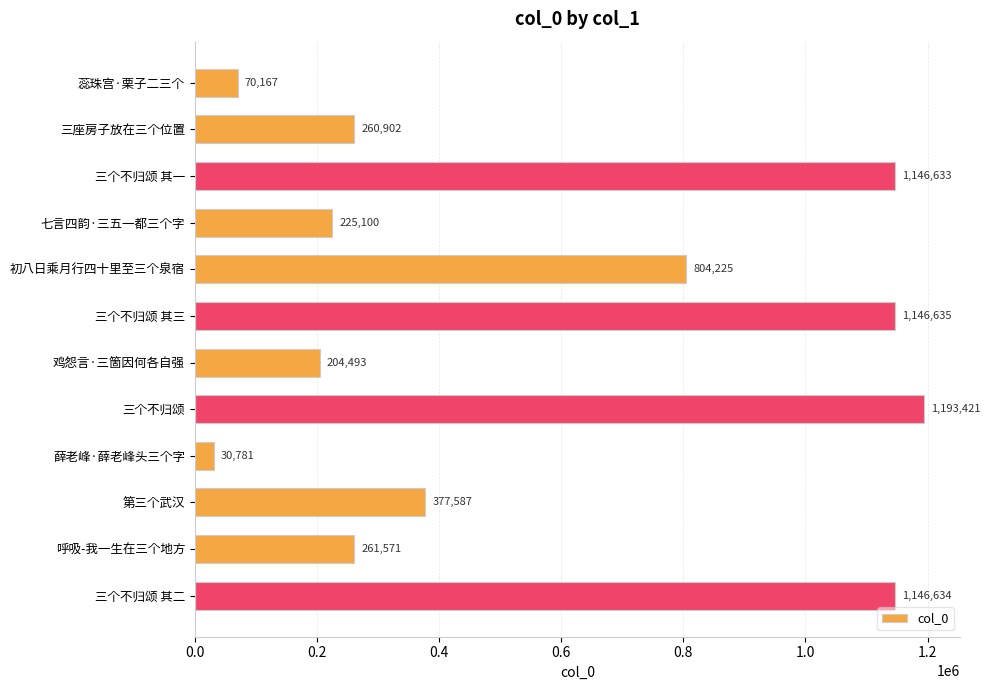

Reading top to bottom, transcribe all the data shown in this chart.

蕊珠宫·栗子二三个=70167	三座房子放在三个位置=260902	三个不归颂 其一=1146633	七言四韵·三五一都三个字=225100	初八日乘月行四十里至三个泉宿=804225	三个不归颂 其三=1146635	鸡怨言·三箇因何各自强=204493	三个不归颂=1193421	薛老峰·薛老峰头三个字=30781	第三个武汉=377587	呼吸-我一生在三个地方=261571	三个不归颂 其二=1146634